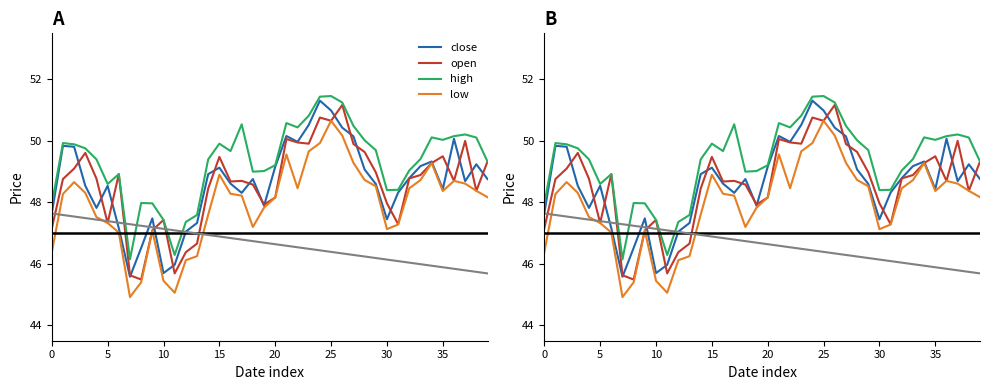

At which category is the sum across all series the highest?

25